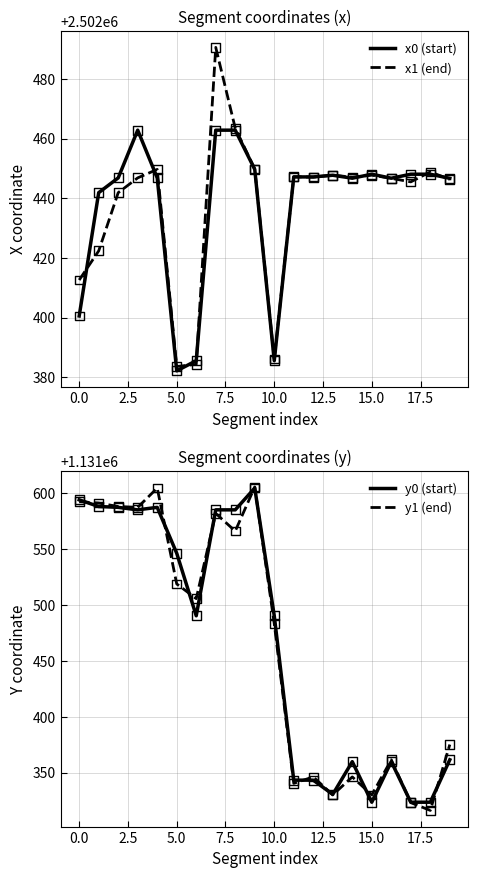

Which series has the largest Y range (max minus min)?

y1 (end)